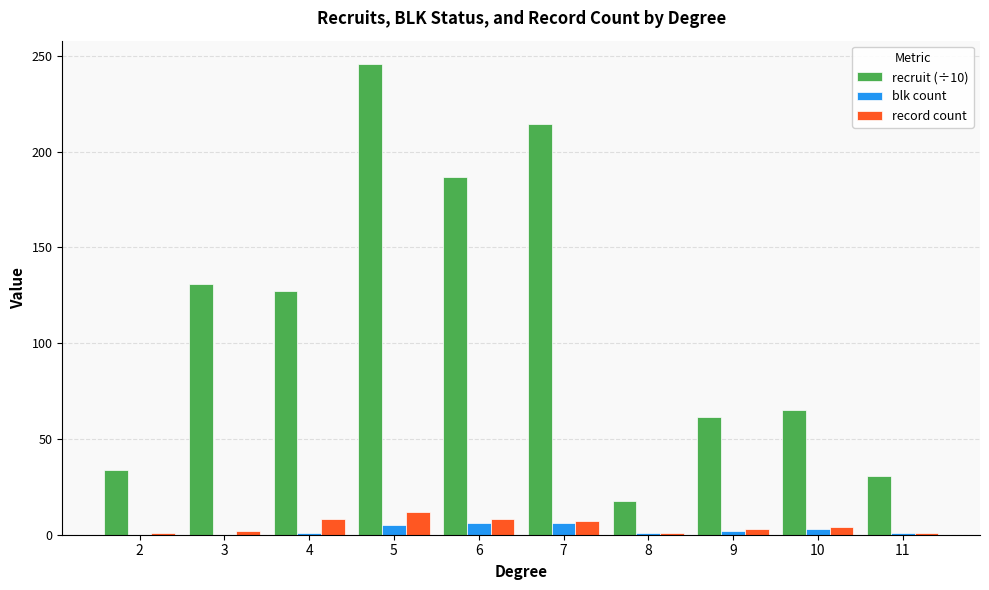

Which series has the widest spread of values?

recruit (÷10)